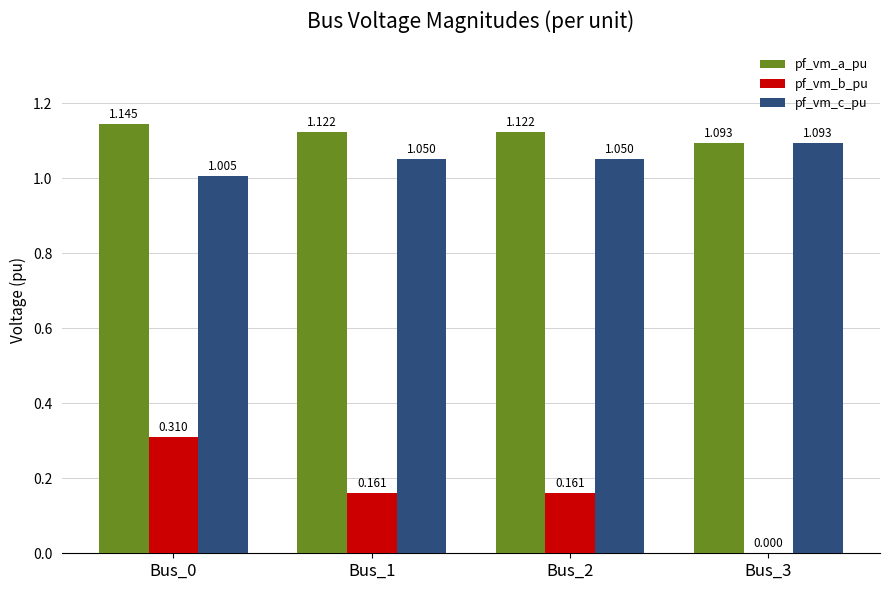

Between Bus_0 and Bus_2, which series saw the biggest shift?

pf_vm_b_pu